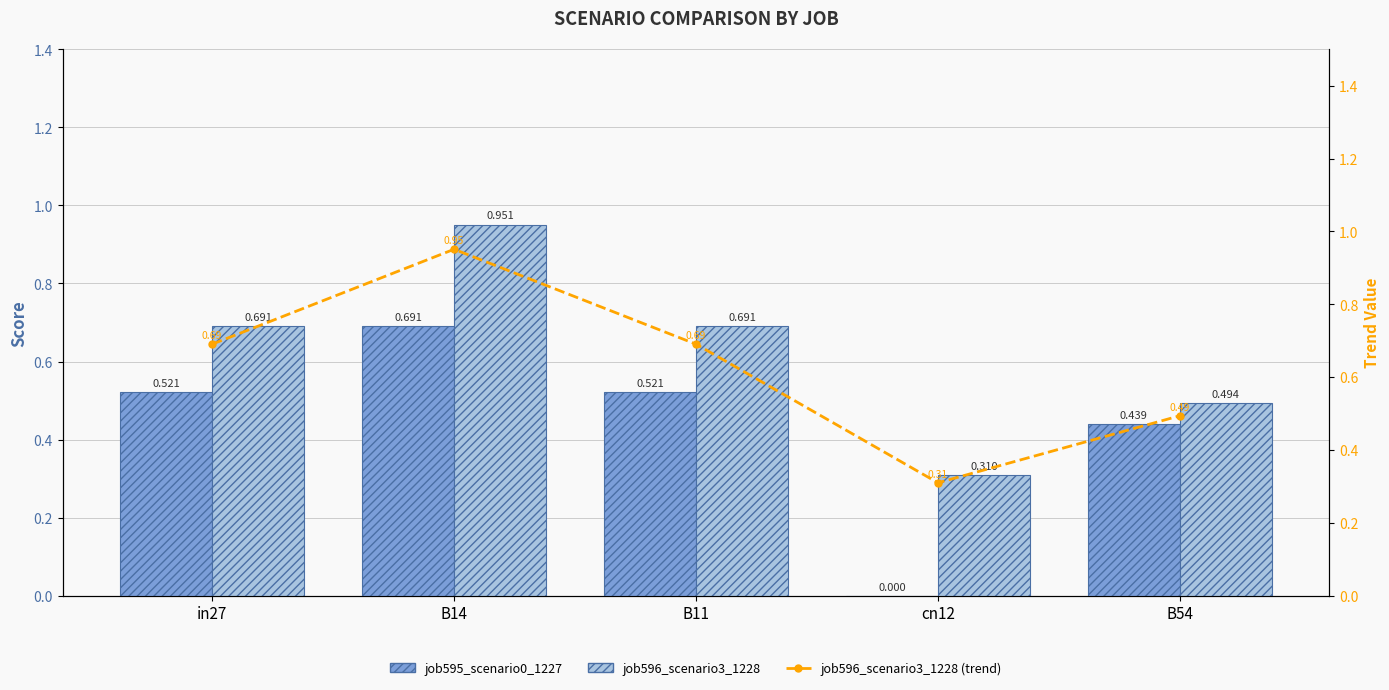

At which category is the sum across all series the highest?

B14